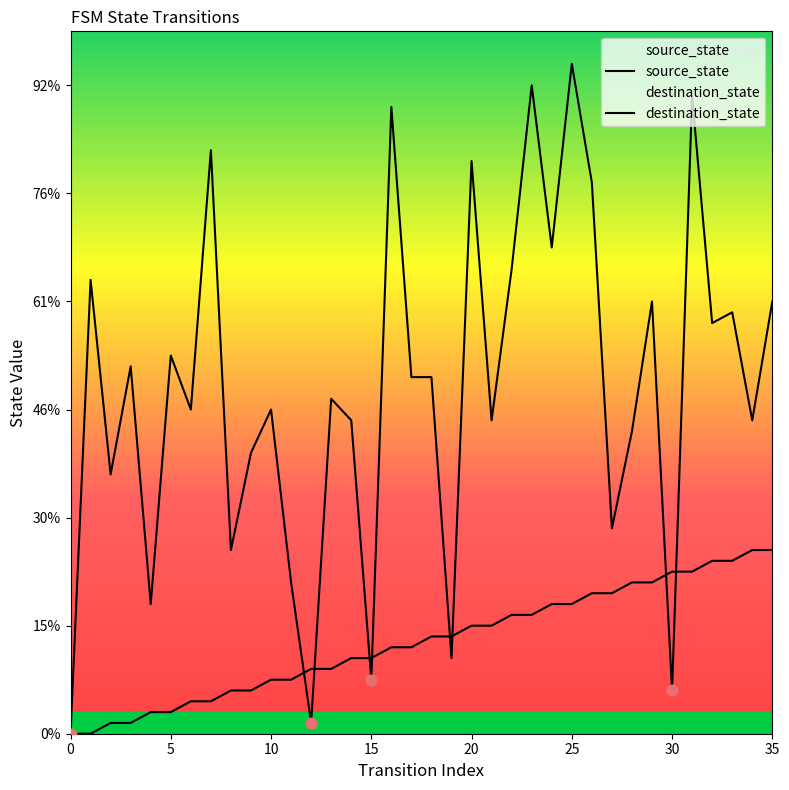

At which category is the sum across all series the highest?

25